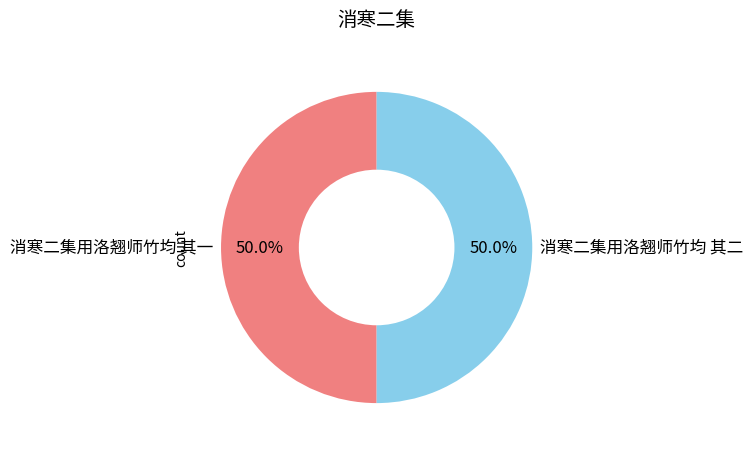

Count the number of slices in the pie.

2